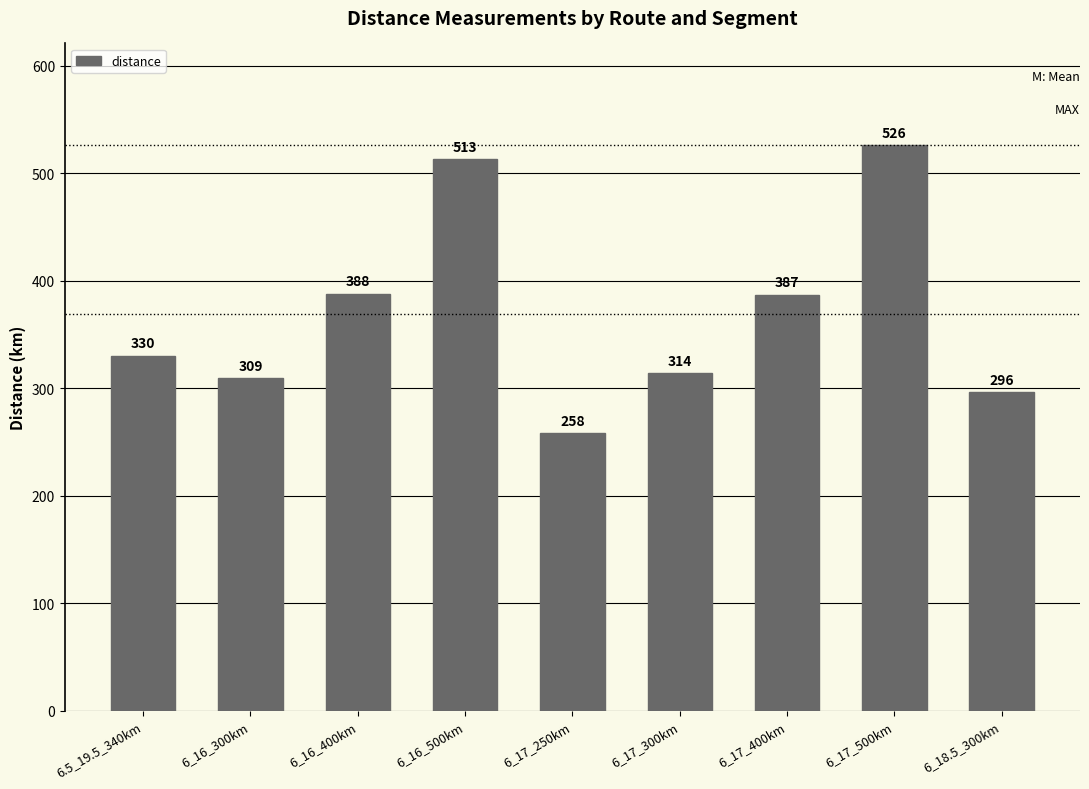

Is it true that the value at 6_17_500km is 526?

True